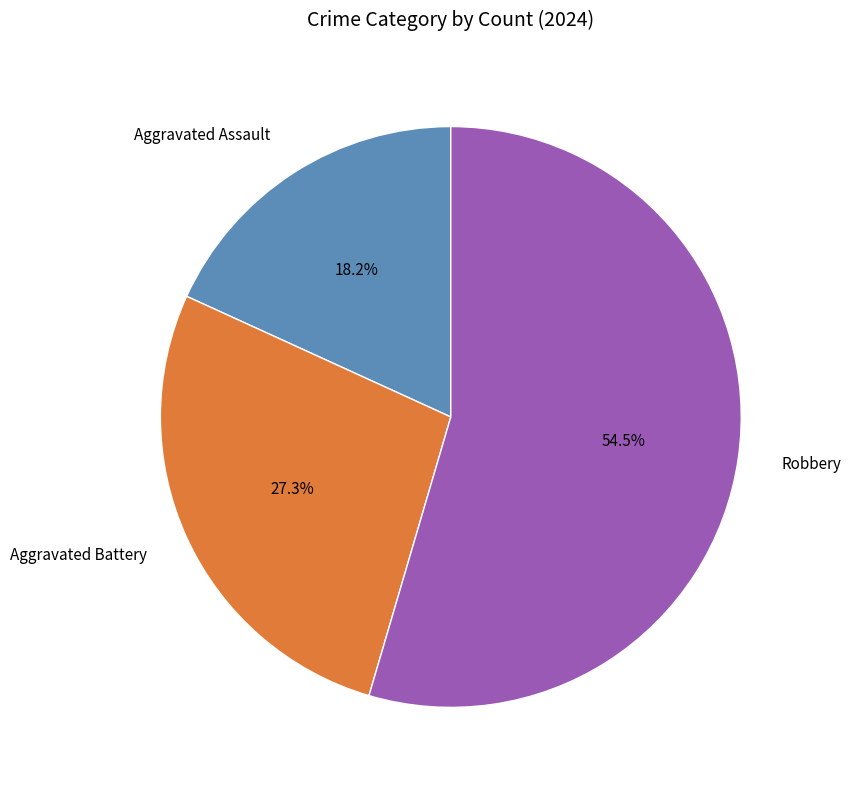

What percentage do Aggravated Assault and Robbery together represent?

72.7%